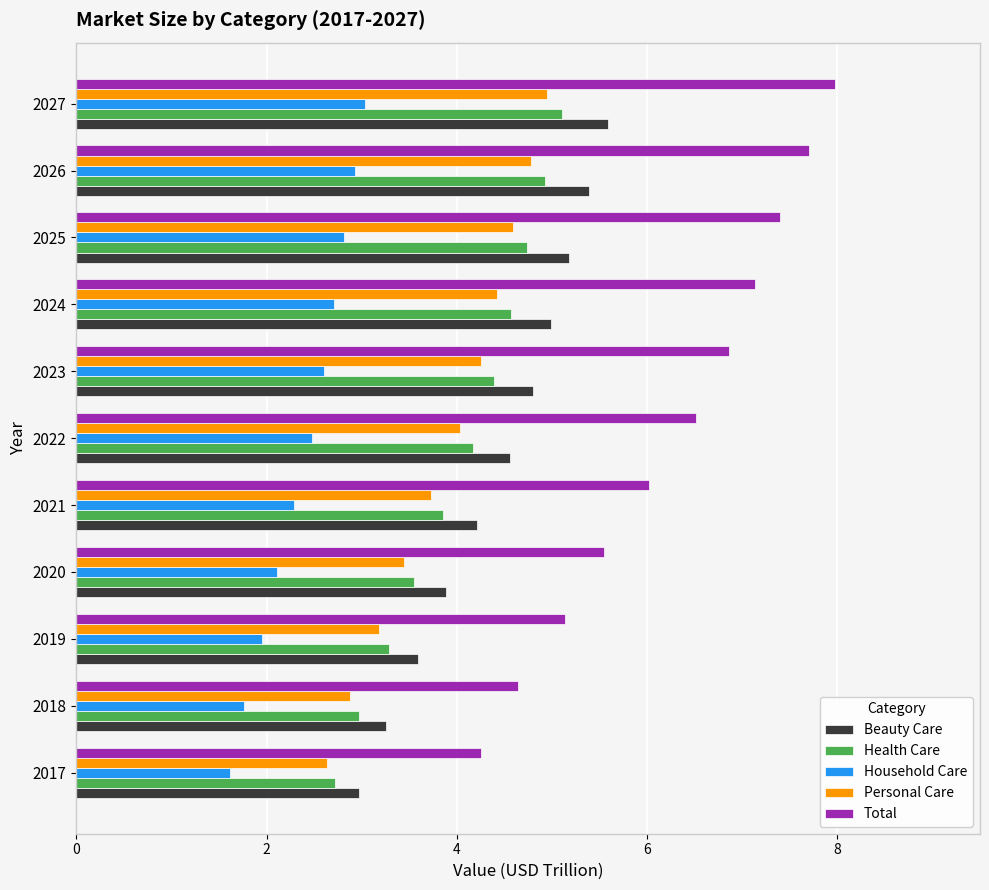

Is it true that Total equals 4.6 at 2018?

True